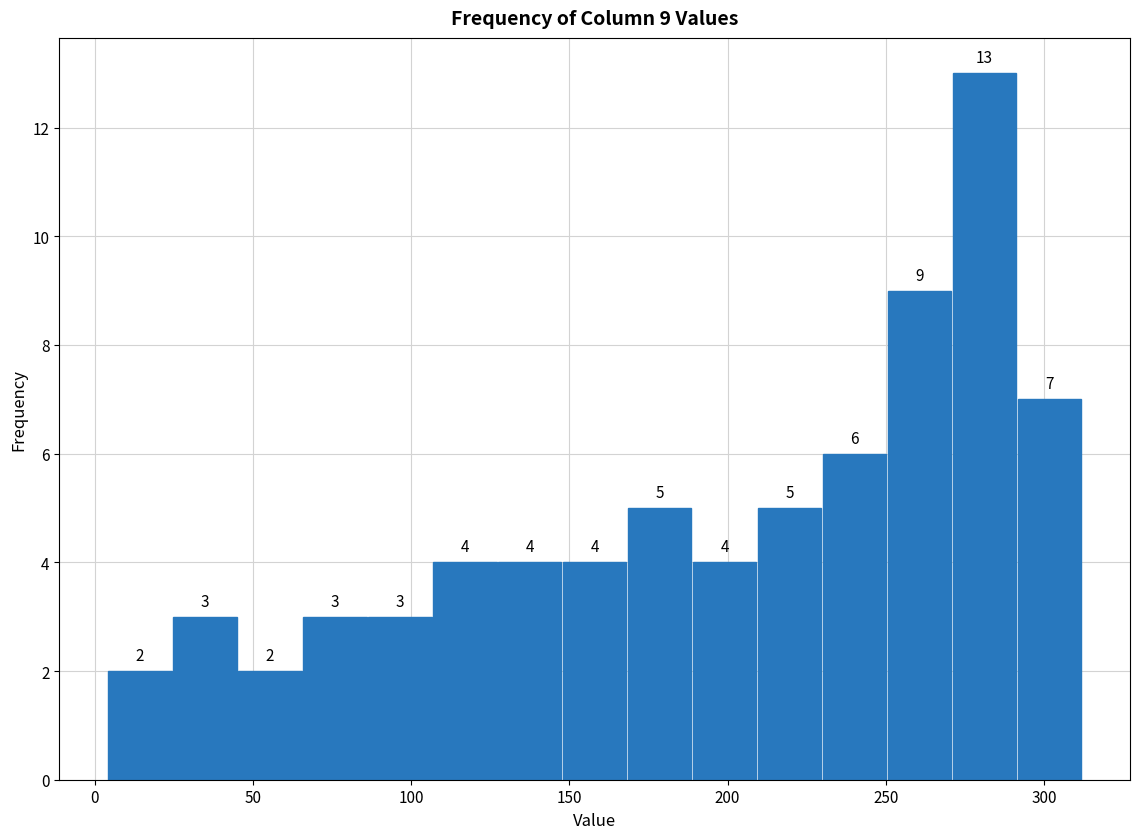

Over which range of the x-axis is the bar tallest?

270 to 290